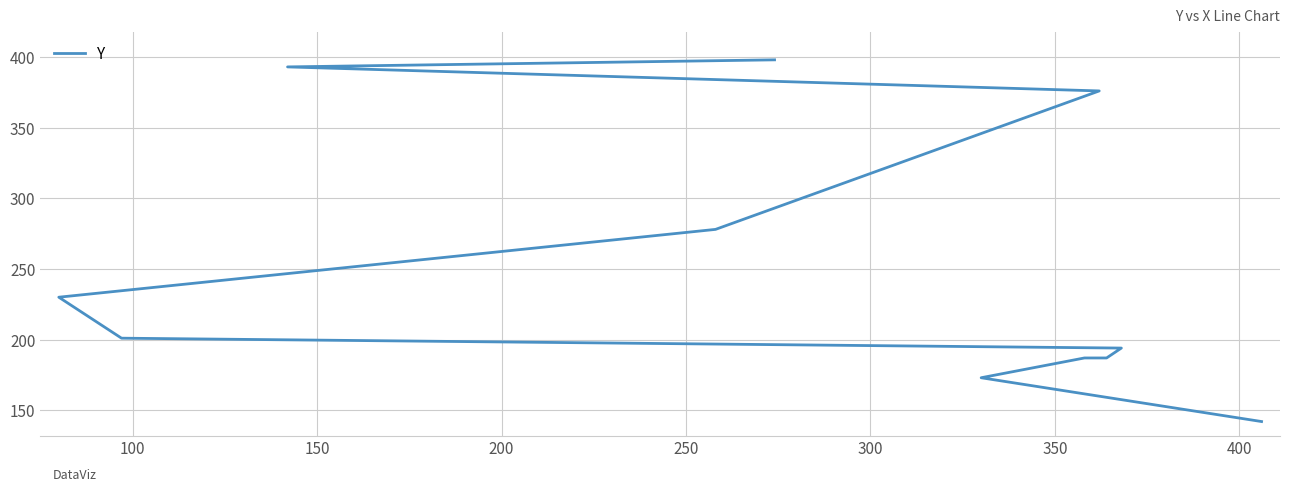

How many data points are above 201?

5